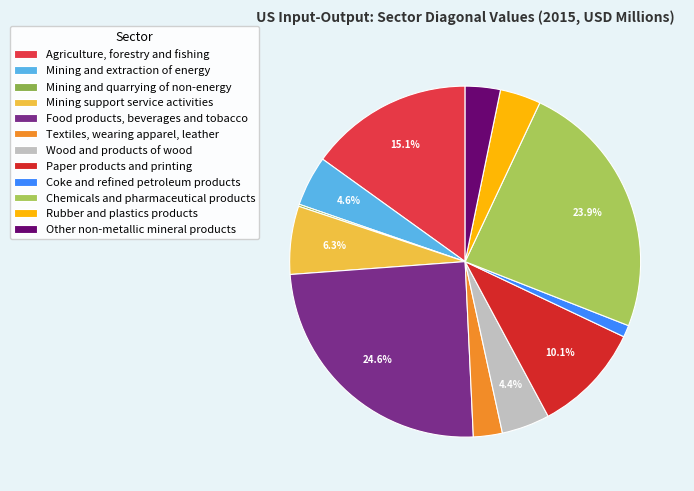

Rank the categories by value from lowest to highest.

Mining and quarrying of non-energy, Coke and refined petroleum products, Textiles, wearing apparel, leather, Other non-metallic mineral products, Rubber and plastics products, Wood and products of wood, Mining and extraction of energy, Mining support service activities, Paper products and printing, Agriculture, forestry and fishing, Chemicals and pharmaceutical products, Food products, beverages and tobacco